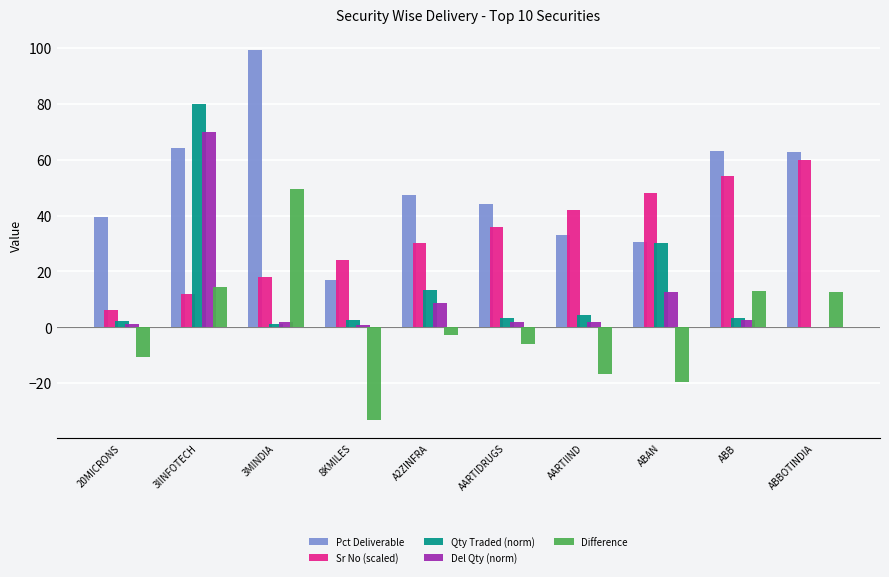

What is the sum of all Pct Deliverable values?

500.6